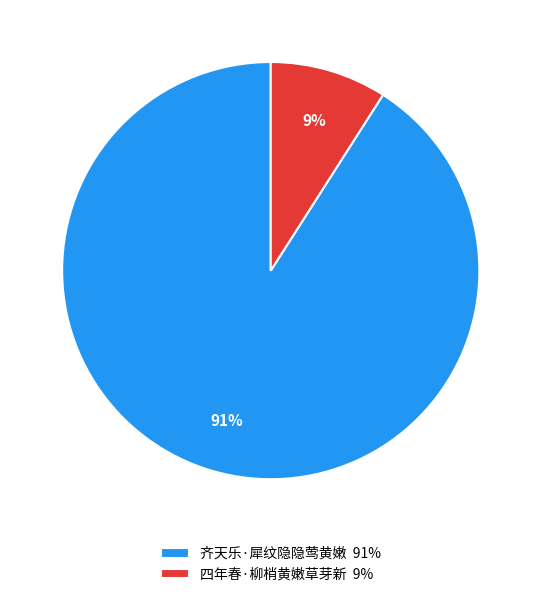

Is the sum of 四年春·柳梢黄嫩草芽新 9% and 齐天乐·犀纹隐隐莺黄嫩 91% greater than half?

Yes